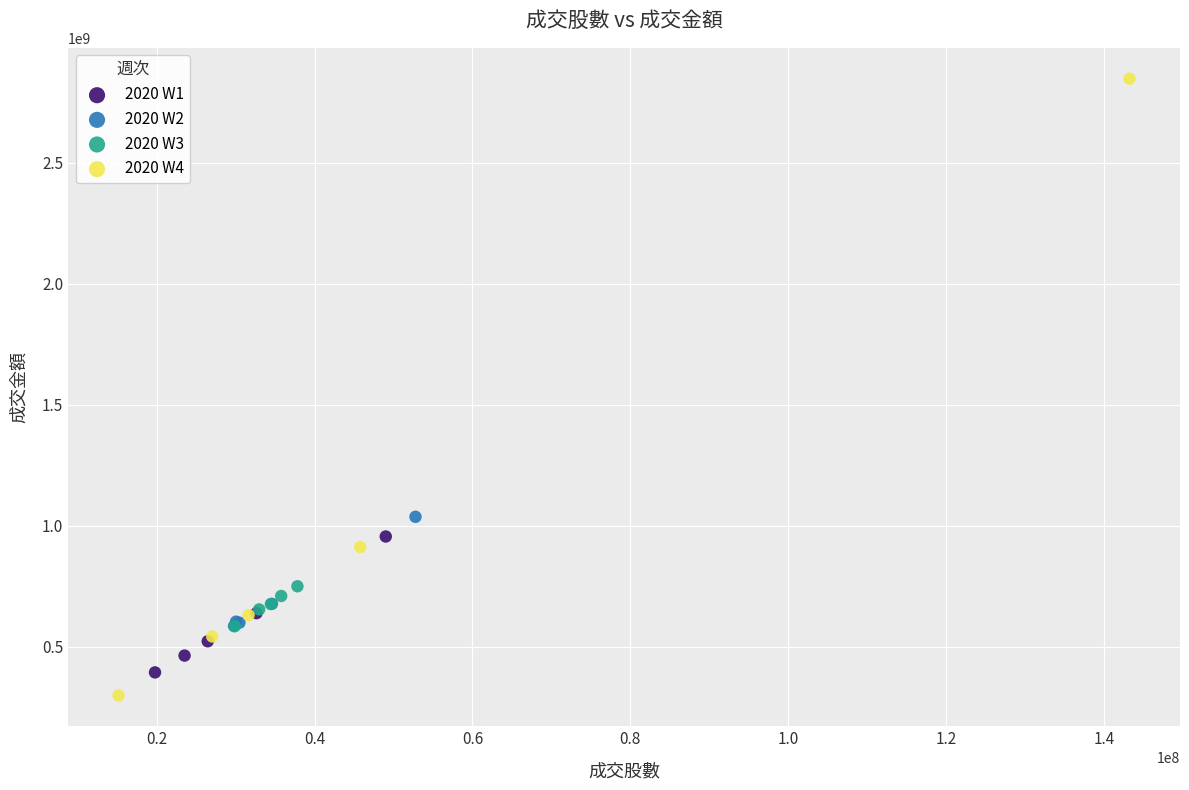

What are all the series names shown in the legend?

2020 W1, 2020 W2, 2020 W3, 2020 W4